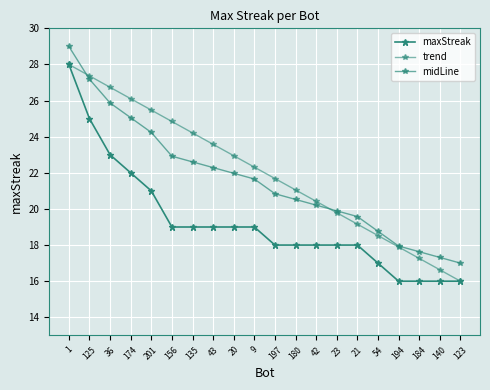

Is the value of midLine at 180 greater than the value of maxStreak at 9?

Yes